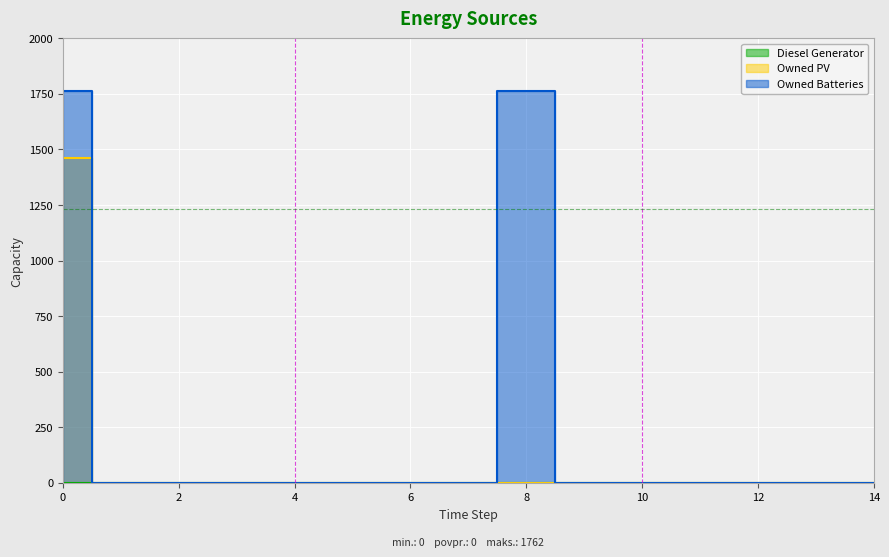

Between 11 and 13, which series saw the biggest shift?

Owned PV